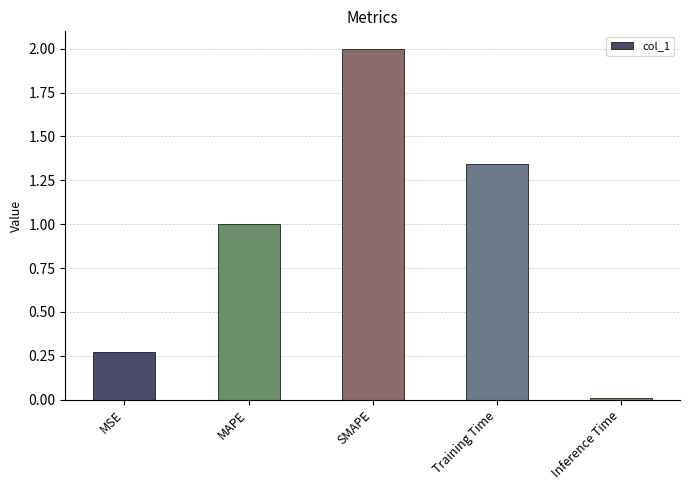

List the labels in order of value, smallest first.

Inference Time, MSE, MAPE, Training Time, SMAPE